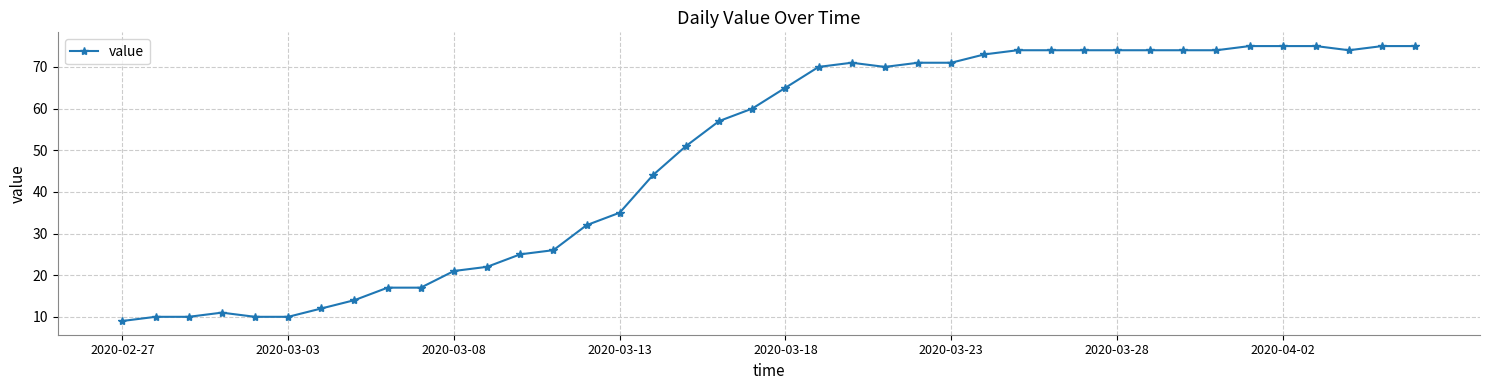

Is this an area chart (filled region under the line)?

No